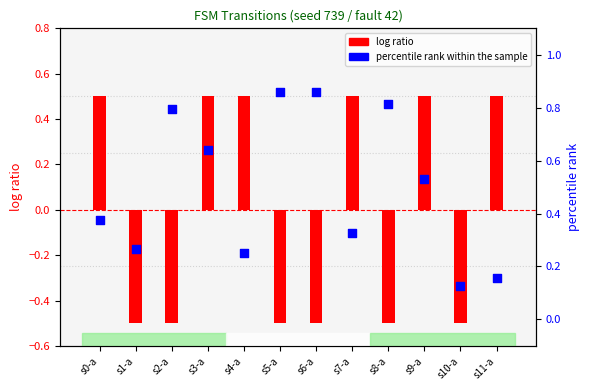

Is the value of log ratio at s10-a greater than the value of percentile rank within the sample at s9-a?

No